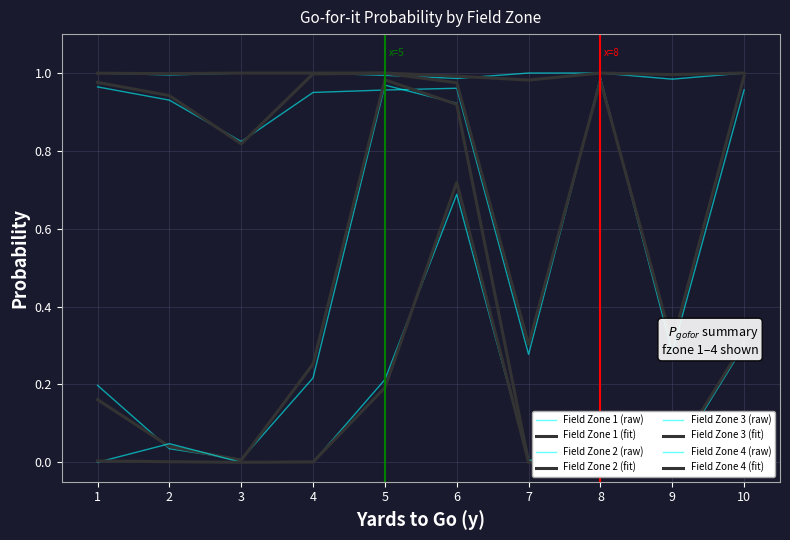

Reading left to right, what are all the values shown in this chart?

gofor_fzone1: 1.0	1.0	1.0	1.0	1.0	1.0	1.0	1.0	1.0	1.0
gofor_fzone2: 1.0	0.9	0.8	1.0	1.0	1.0	0.3	1.0	0.3	1.0
gofor_fzone3: 0.2	0.0	0.0	0.3	1.0	0.9	0.0	0.0	0.0	0.3
gofor_fzone4: 0.0	0.0	0.0	0.0	0.2	0.7	0.0	0.0	0.0	0.0